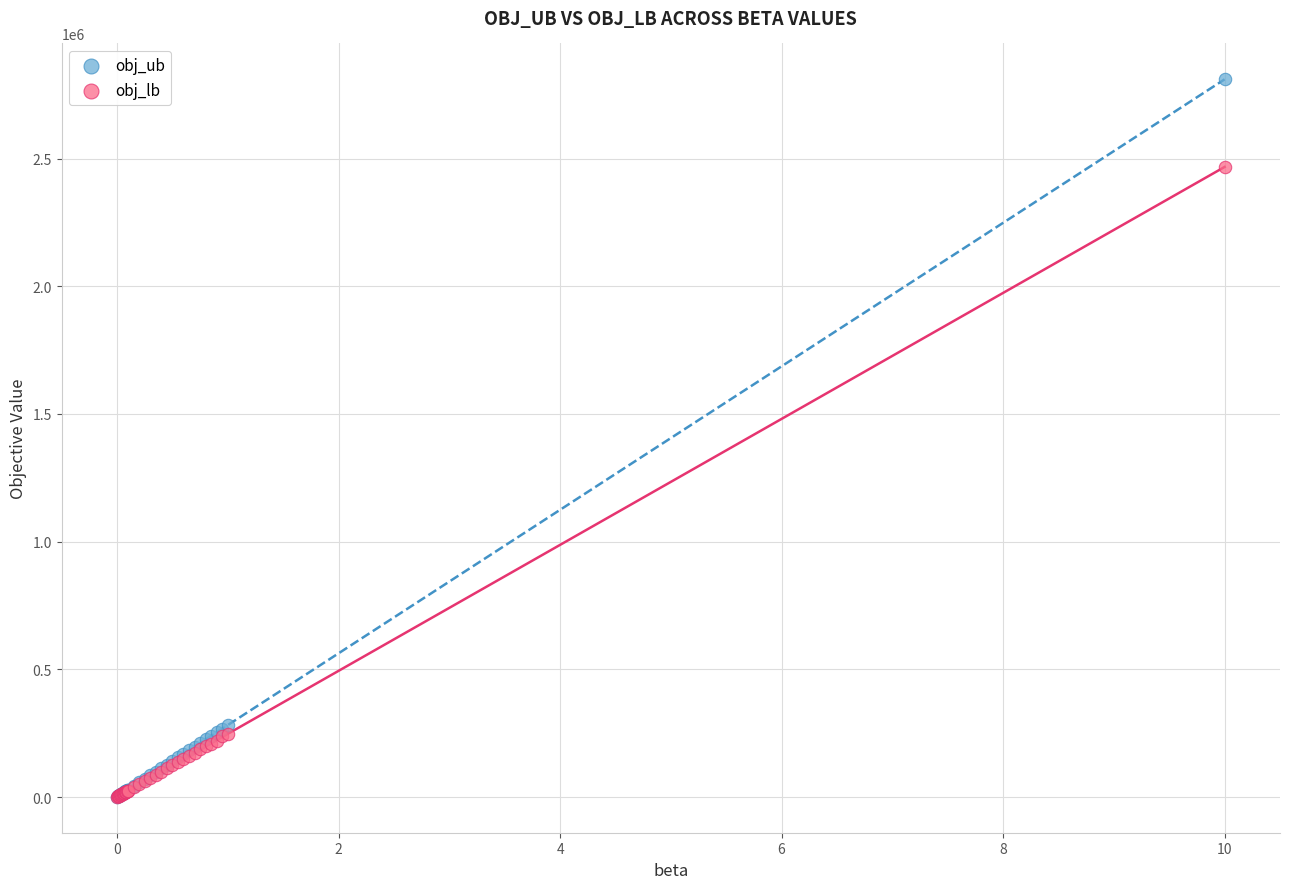

Which series has the largest Y range (max minus min)?

obj_ub